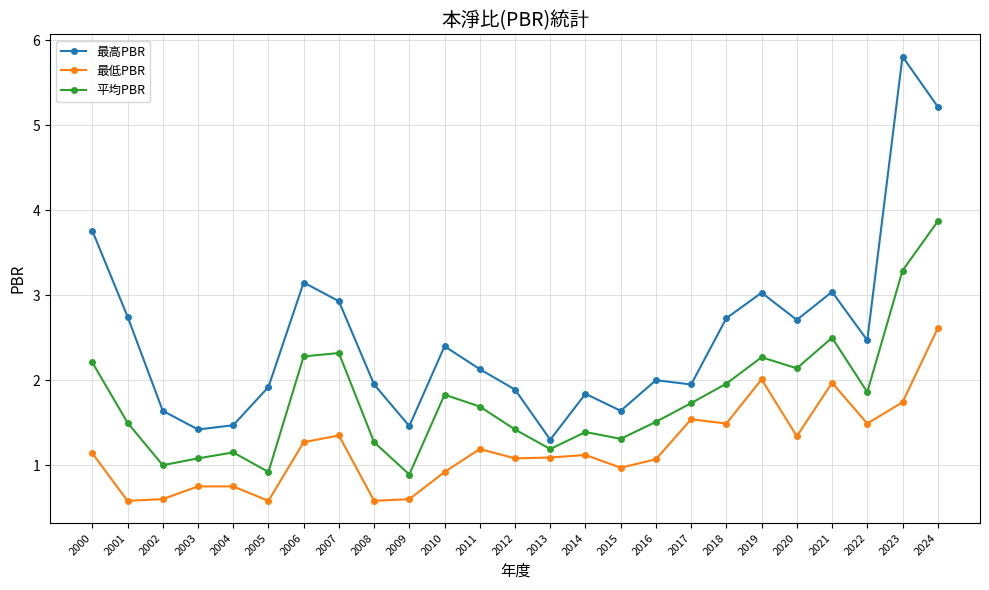

What is the difference between the 最高PBR values at 2024 and 2007?

2.3